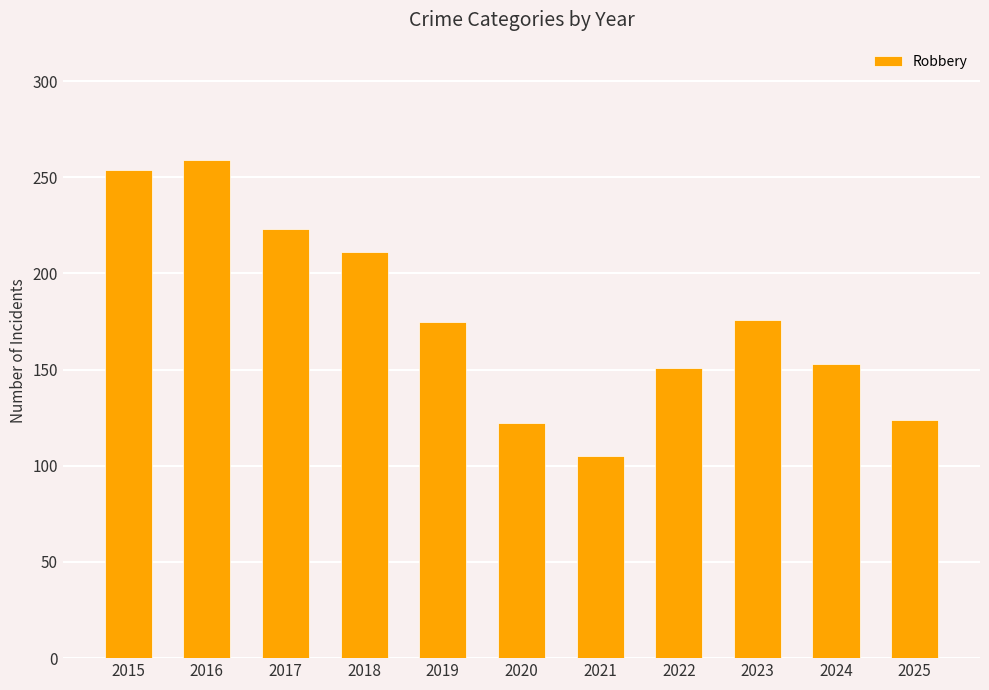

Are the bars horizontal?

No